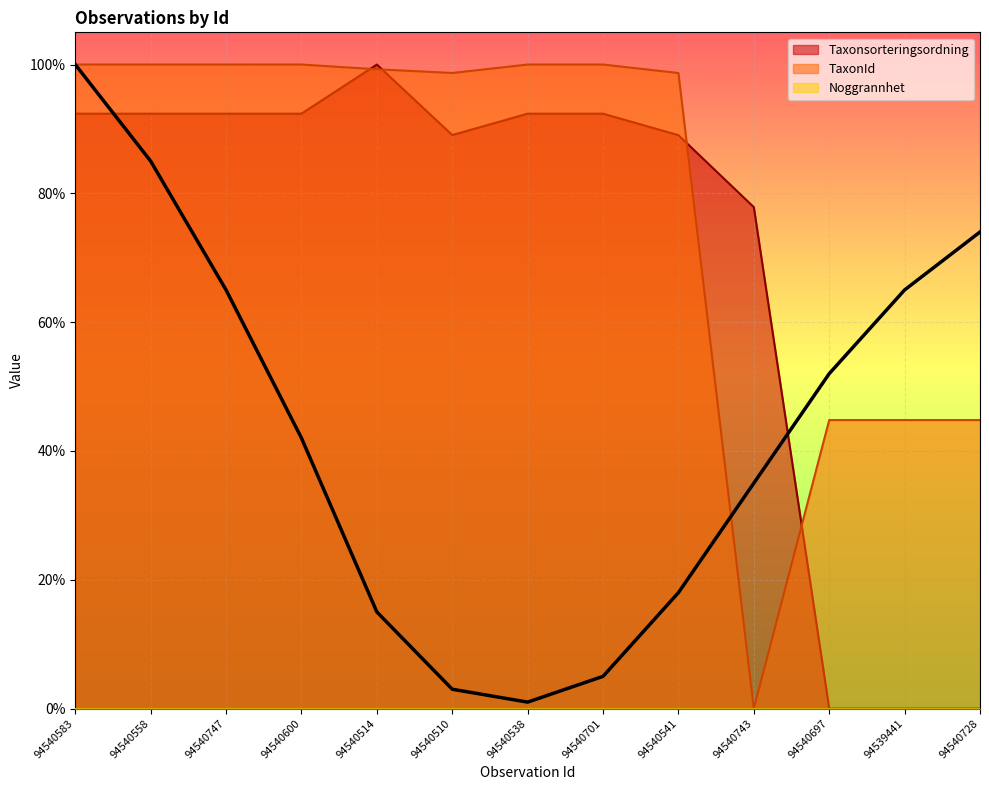

The value of TaxonId at 94540701 is 1.7. True or false?

False